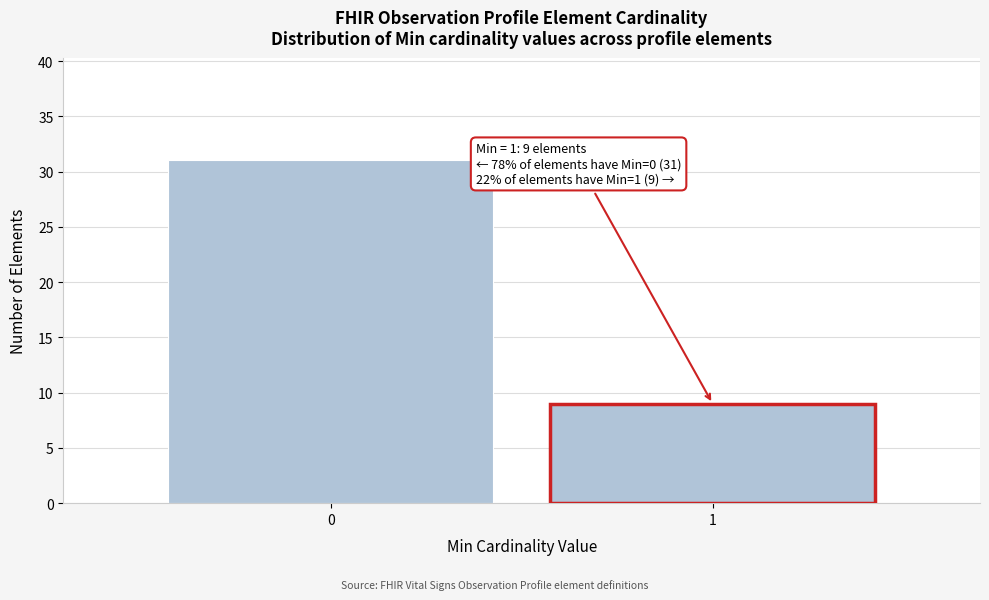

Reading left to right, list all the values displayed in this chart.

0=31	1=9